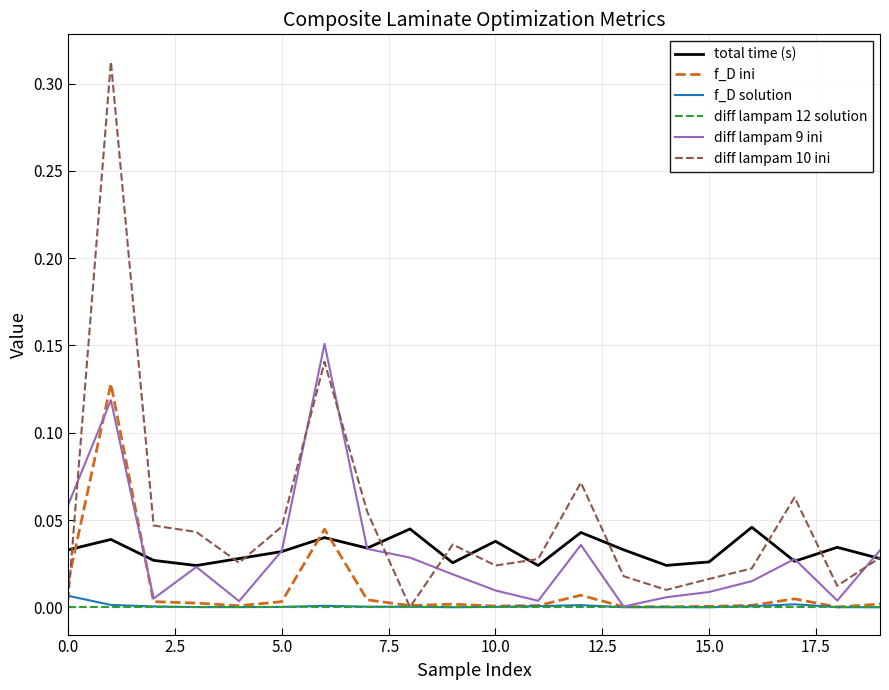

At how many categories does at least one series exceed 0?

20